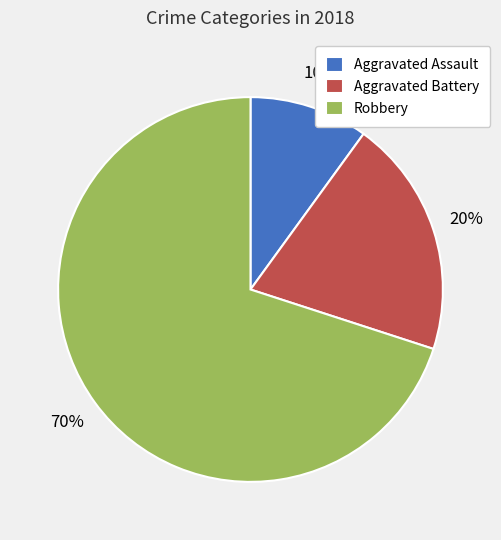

Do Aggravated Assault and Robbery together represent more than half of the pie?

Yes